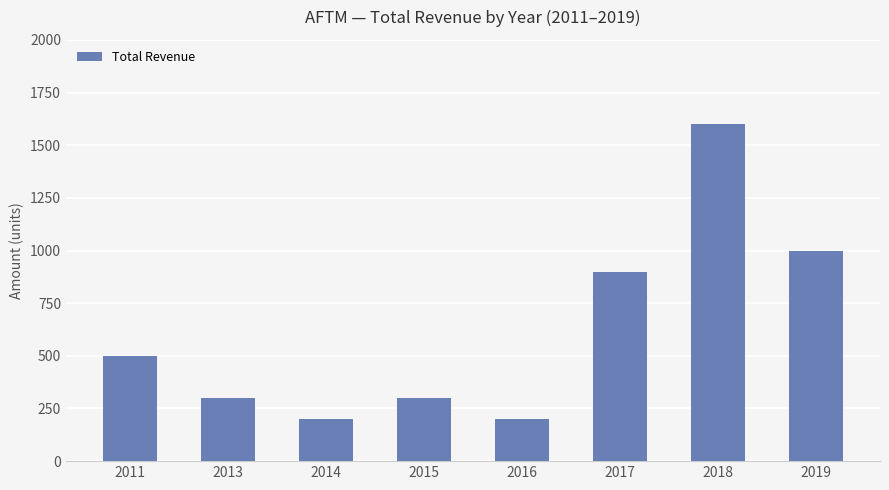

What is the average value?

625